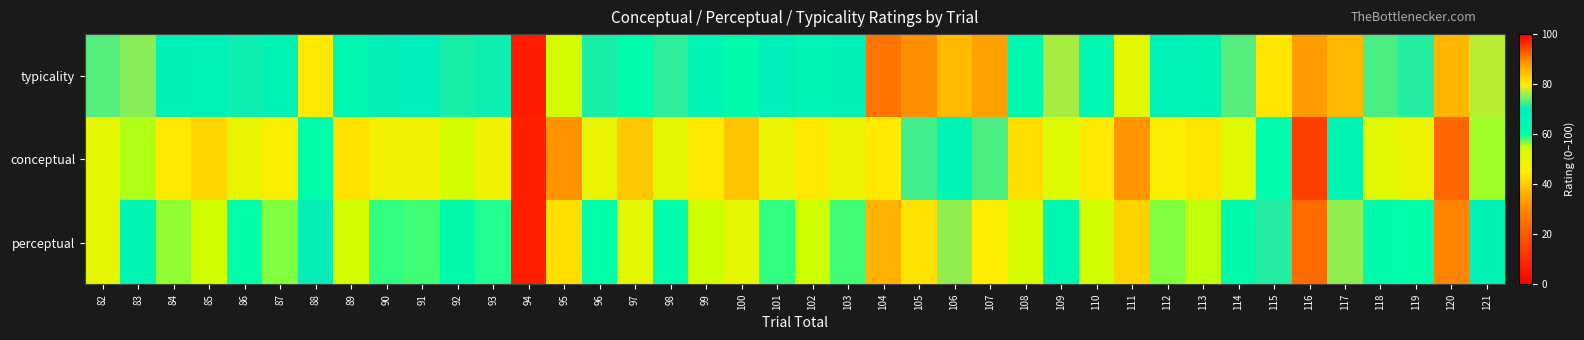

Rank the series by their maximum value, from lowest to highest.

conceptual, perceptual, typicality